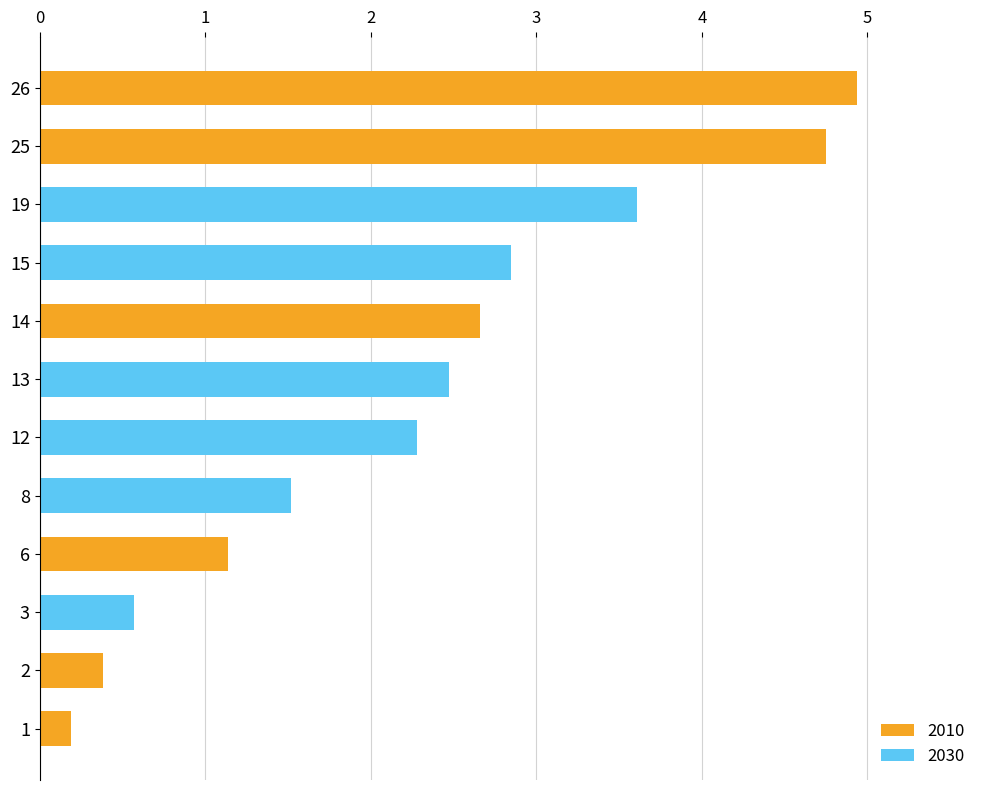

Which has a higher value, 8 or 3?

8